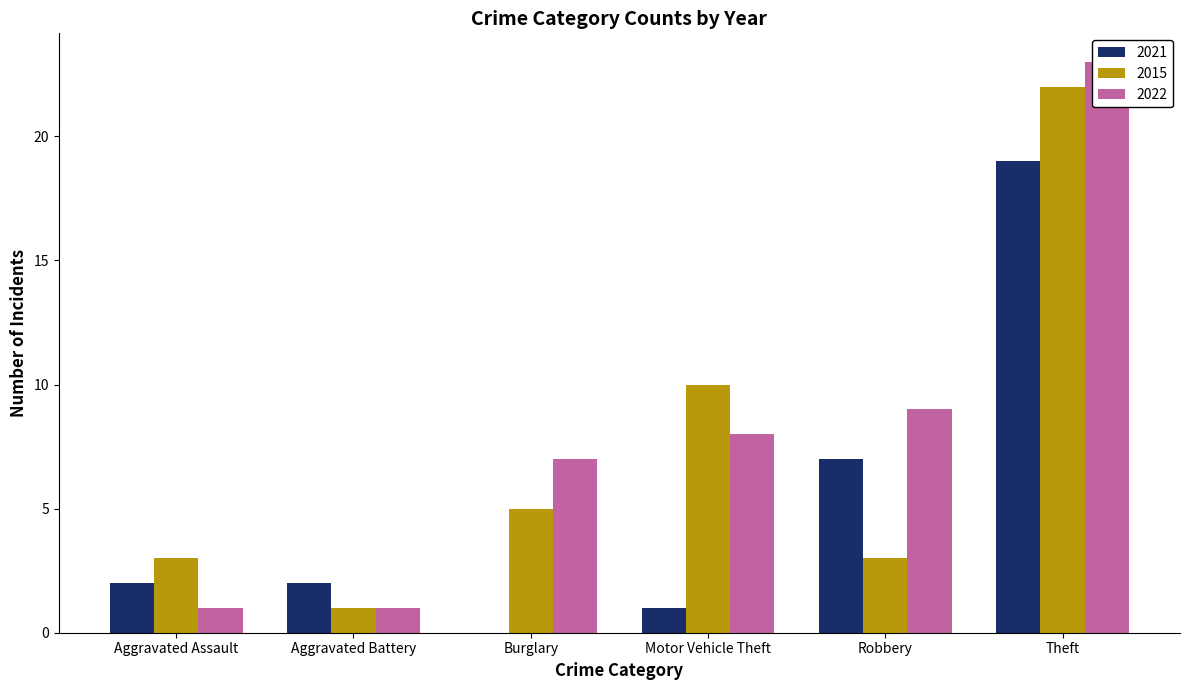

What is the spread (max minus min) of values at Theft?

4